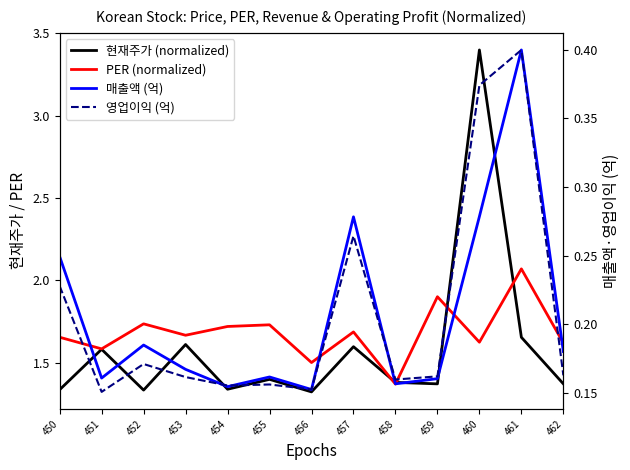

What is the difference between the PER (normalized) values at 458 and 453?

0.3